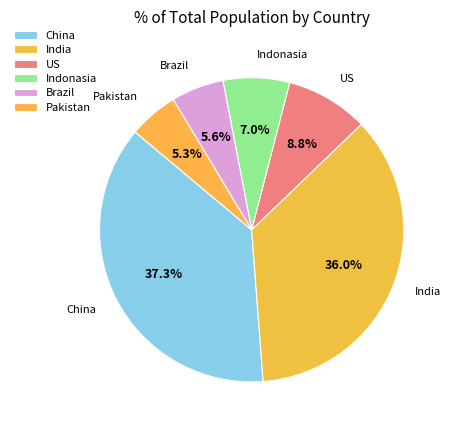

How many slices are in this pie chart?

6